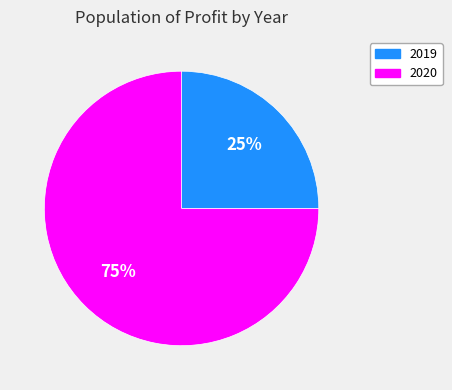

Between 2020 and 2019, which is larger?

2020